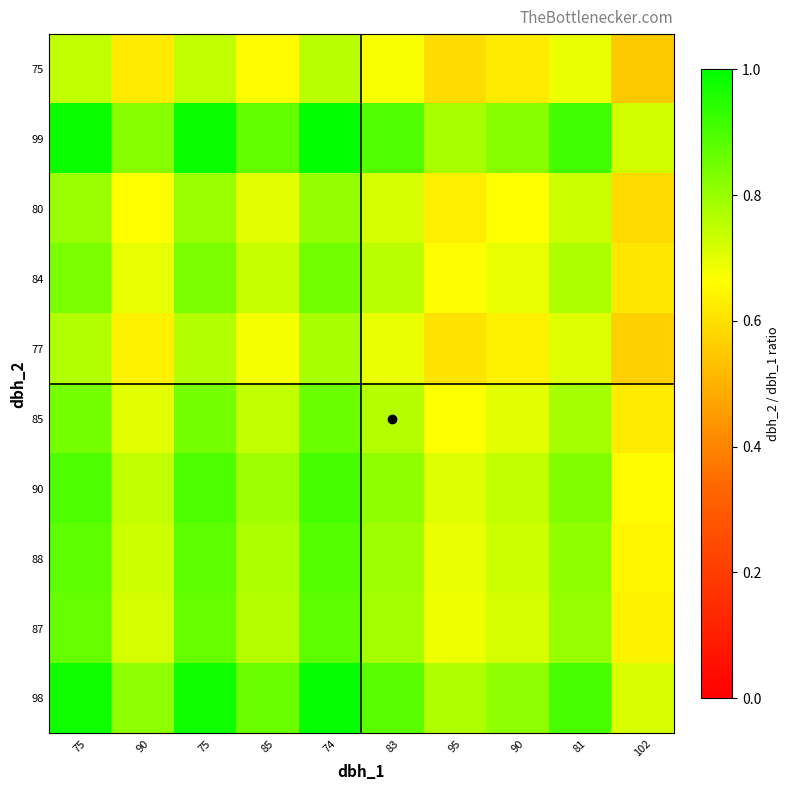

Which has a higher value, 90 or 95?

90